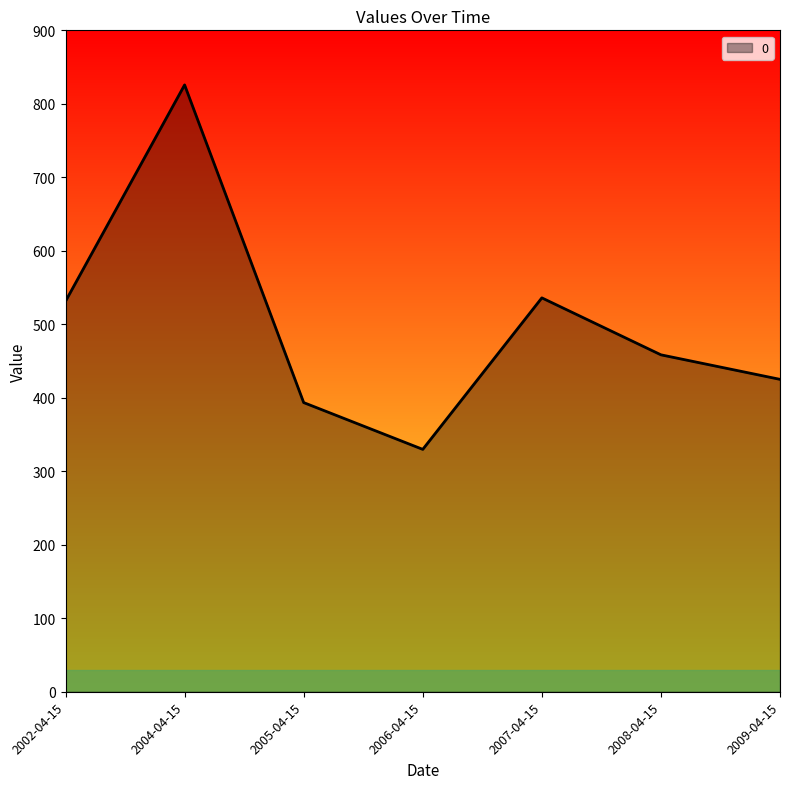

How many lines are shown in the chart?

1